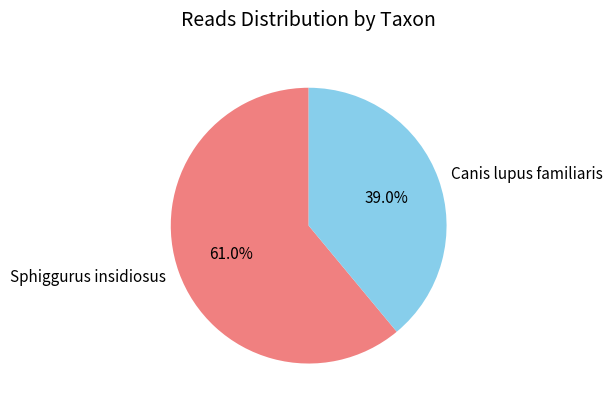

To the nearest percent, what is the difference between the Canis lupus familiaris and Sphiggurus insidiosus slice percentages?

22%